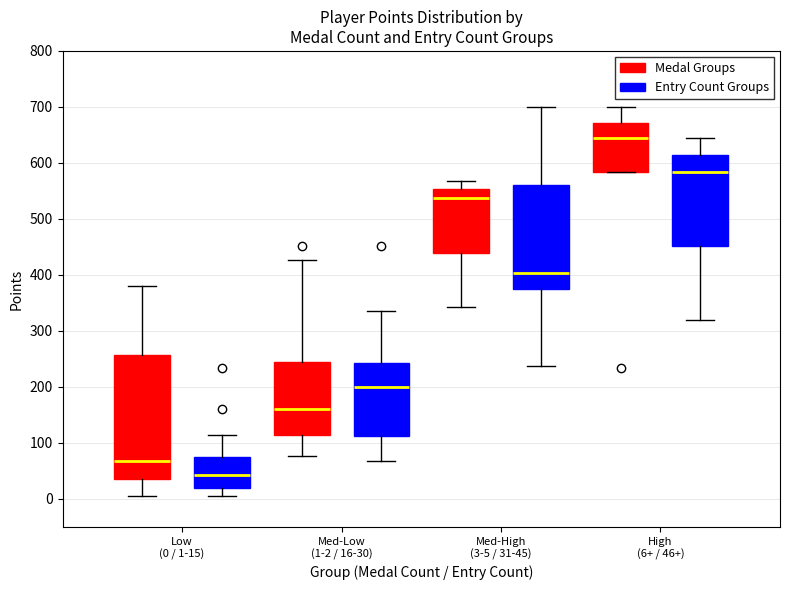

Where is the lower edge of the box for High (6+ / 46+) (Medal Groups) on the y-axis? The values are not printed on the chart, so give them approximately, as read against the axis.

580